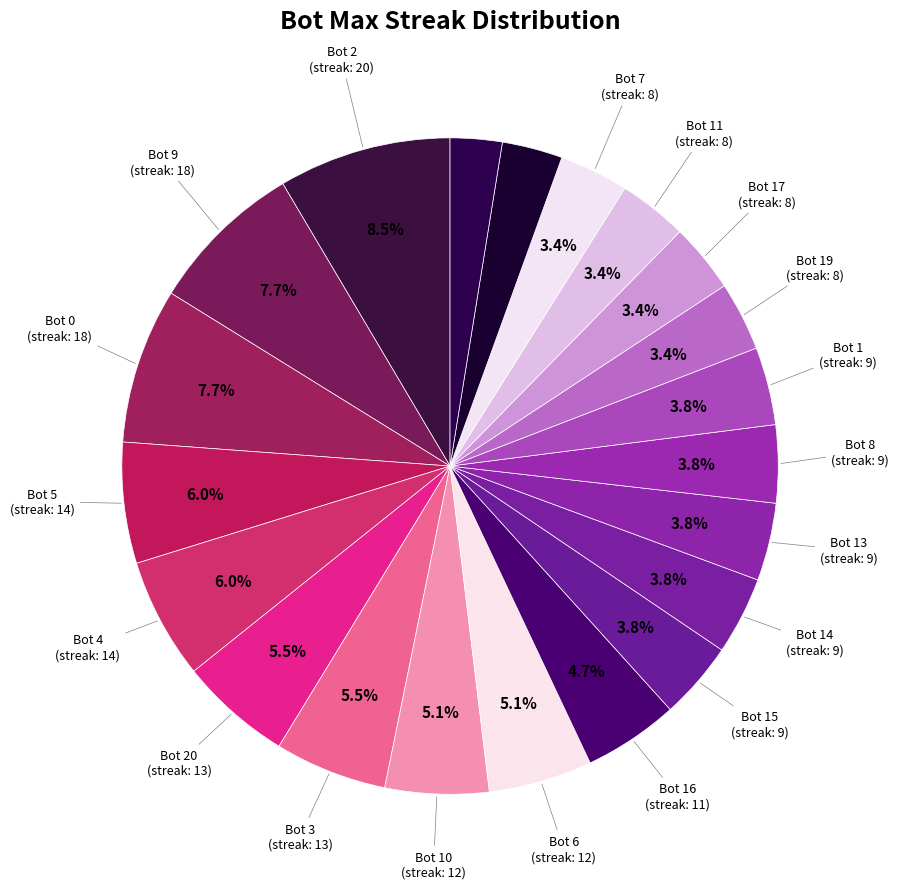

Which slice is the largest?

Bot 2